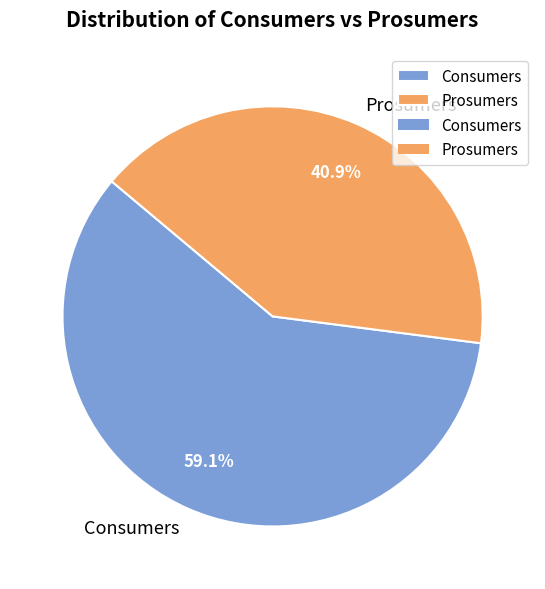

Does Consumers represent more than half of the total?

Yes